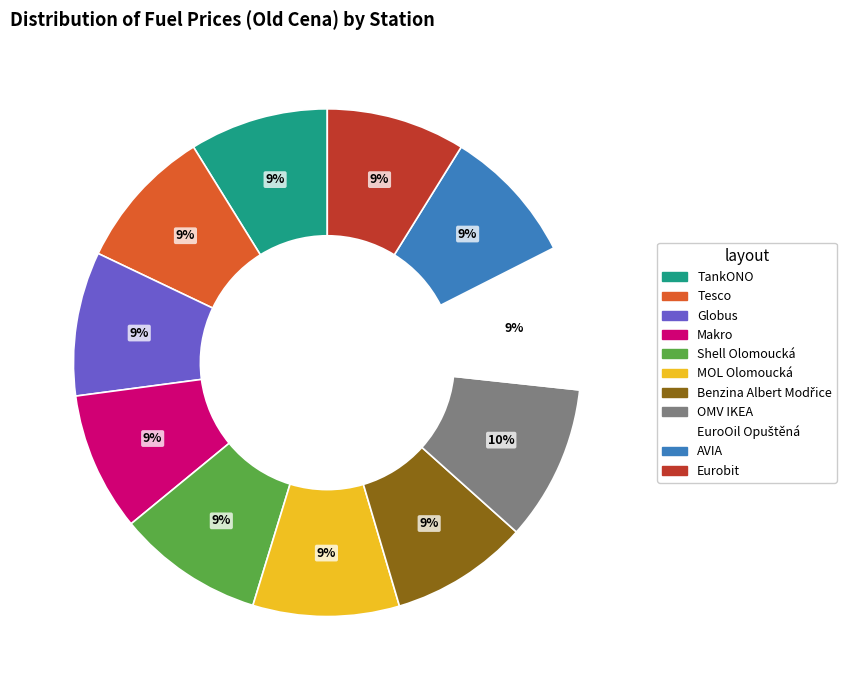

Is it true that MOL Olomoucká is 1% of the pie?

False